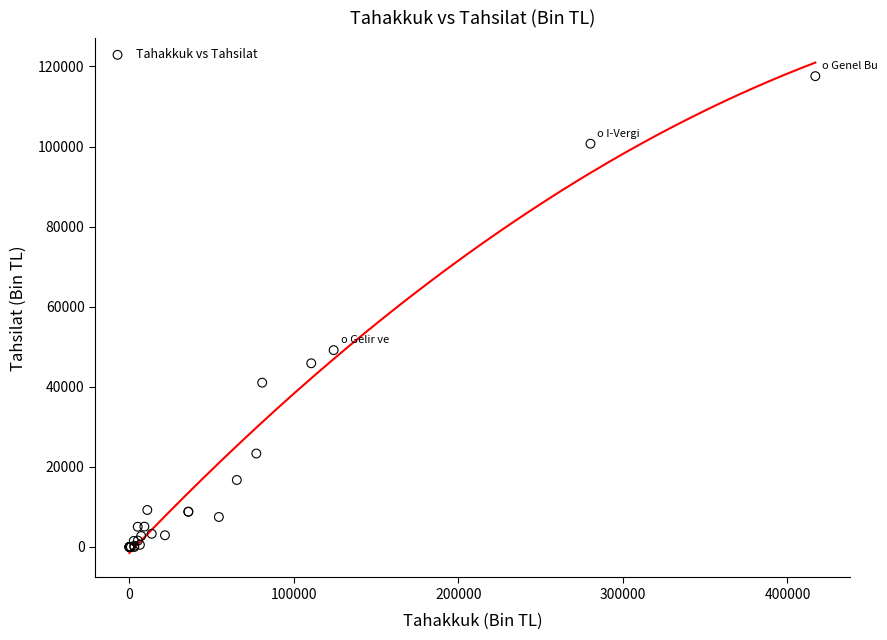

What Y value in the scatter plot is closest to 58789?

49165